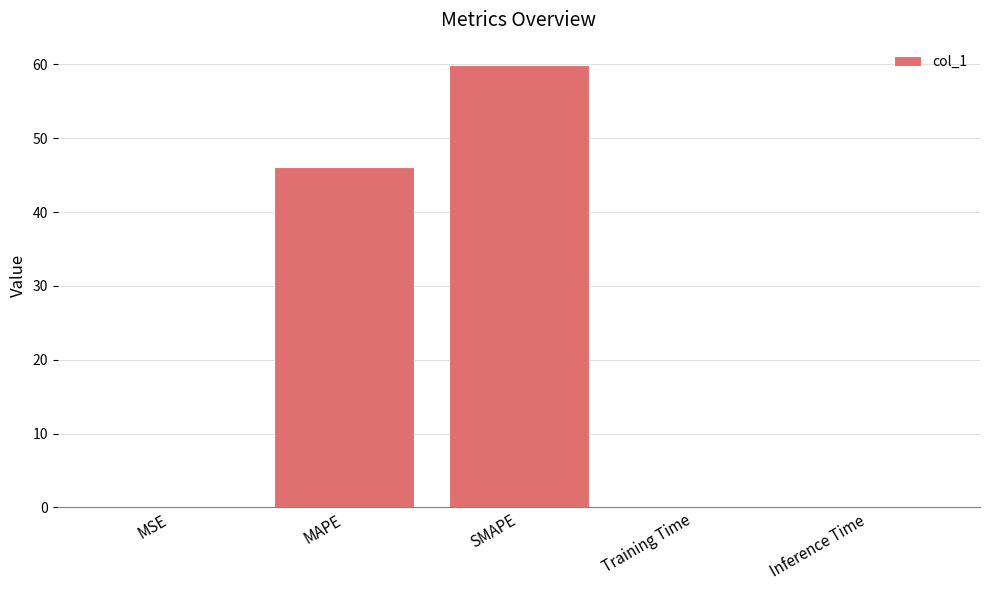

At which label is the value closest to 29?

MAPE